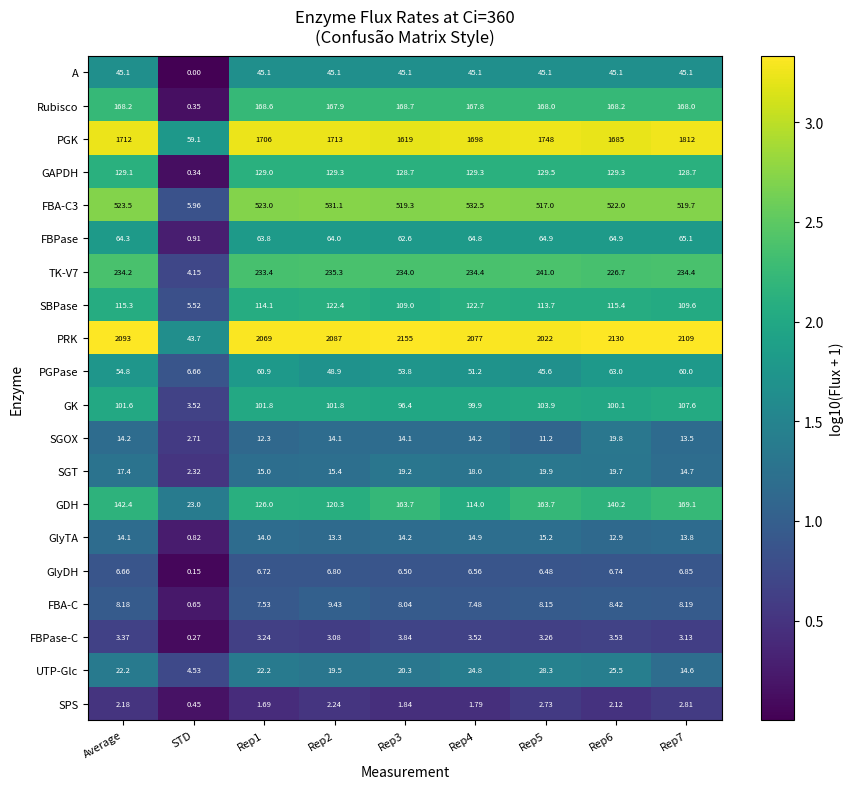

List the series in order of their peak value, highest first.

PRK, PGK, FBA-C3, TK-V7, GDH, Rubisco, GAPDH, SBPase, GK, FBPase, PGPase, A, UTP-Glc, SGT, SGOX, GlyTA, FBA-C, GlyDH, FBPase-C, SPS